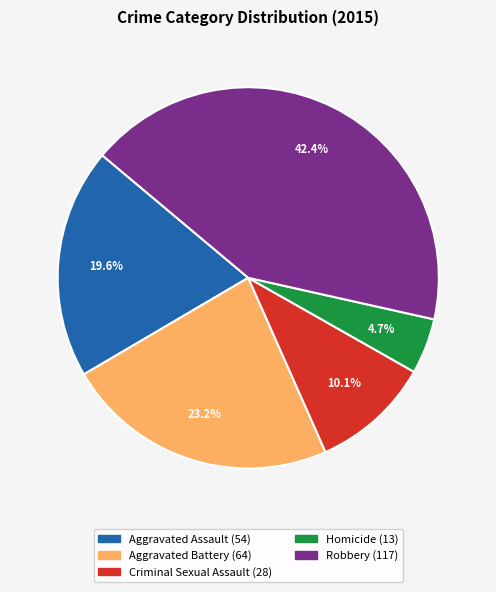

How much of the chart is everything except Criminal Sexual Assault?

89.9%